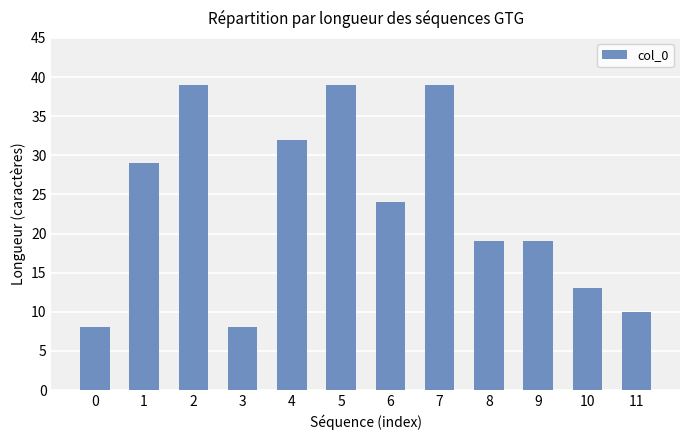

True or false: the data shows 39 at 2.

True